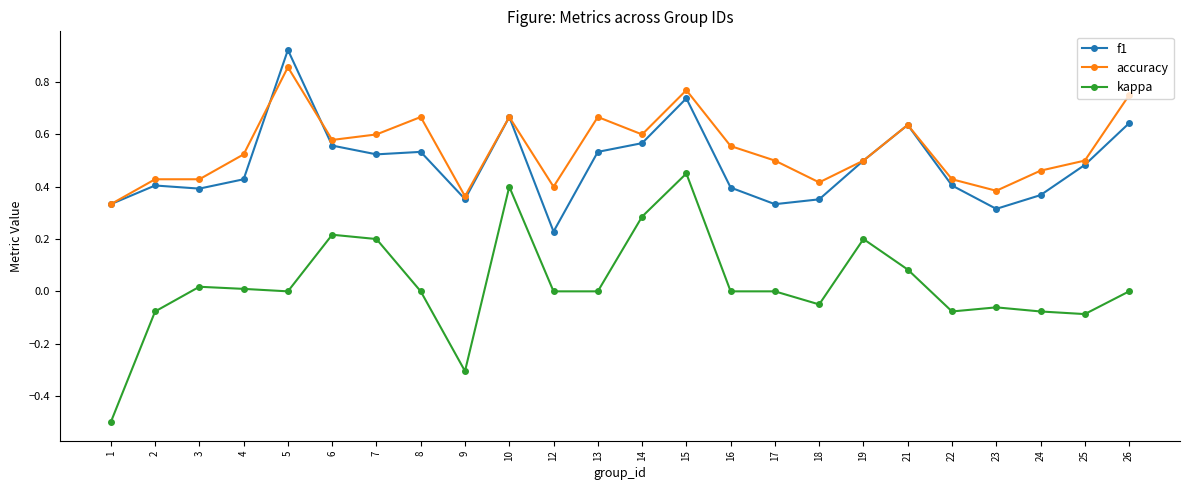

True or false: f1 has more than 2 interior local peaks.

True